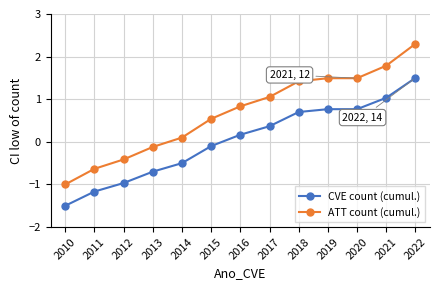

What is the value of the ATT count (cumul.) point at the 3rd from the left?

-0.4